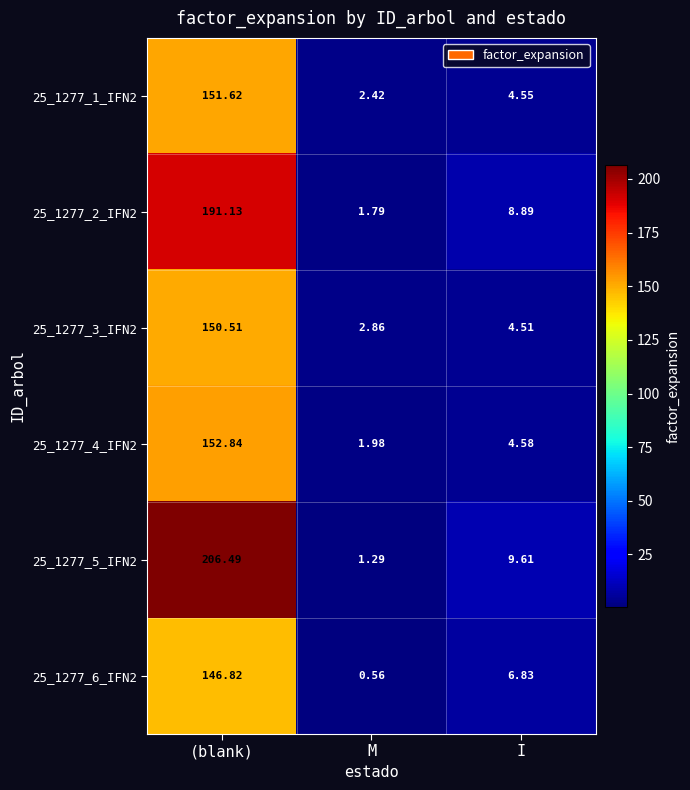

List the series in order of their peak value, highest first.

25_1277_5_IFN2, 25_1277_2_IFN2, 25_1277_4_IFN2, 25_1277_1_IFN2, 25_1277_3_IFN2, 25_1277_6_IFN2